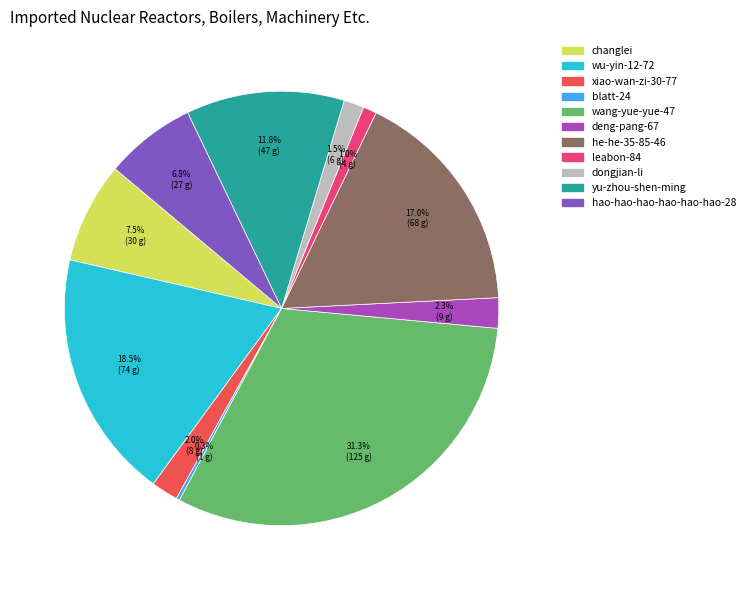

Is there any slice that represents more than half of the pie?

No